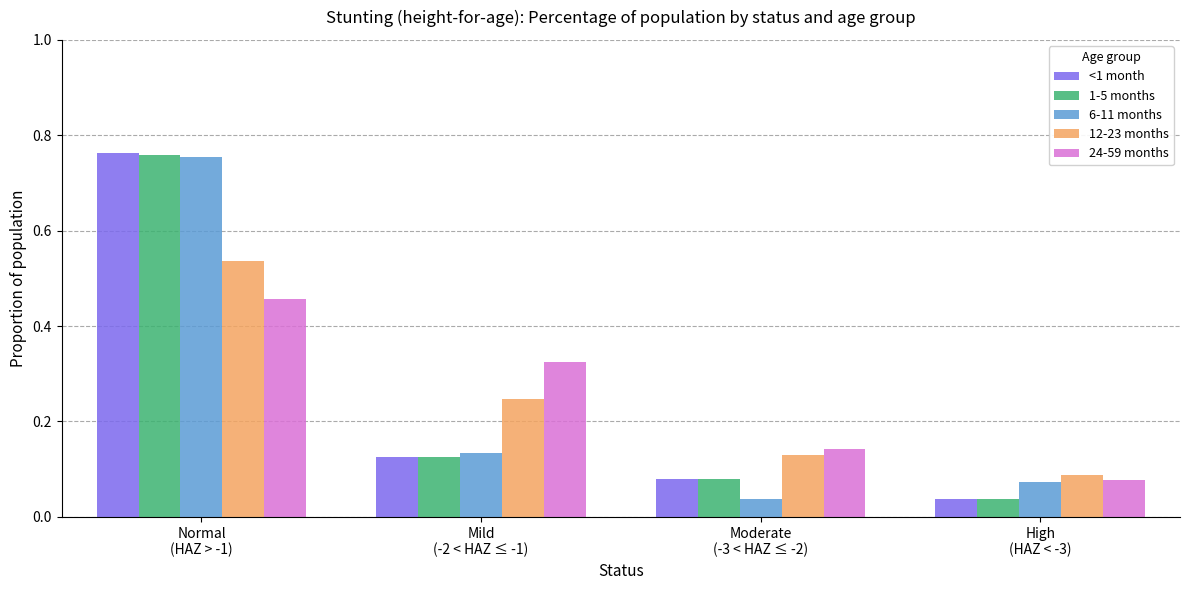

How many 12-23 months values are between 0 and 1?

4